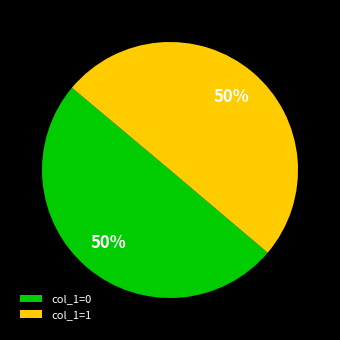

To the nearest percent, what percentage of the pie is col_1=0?

50%